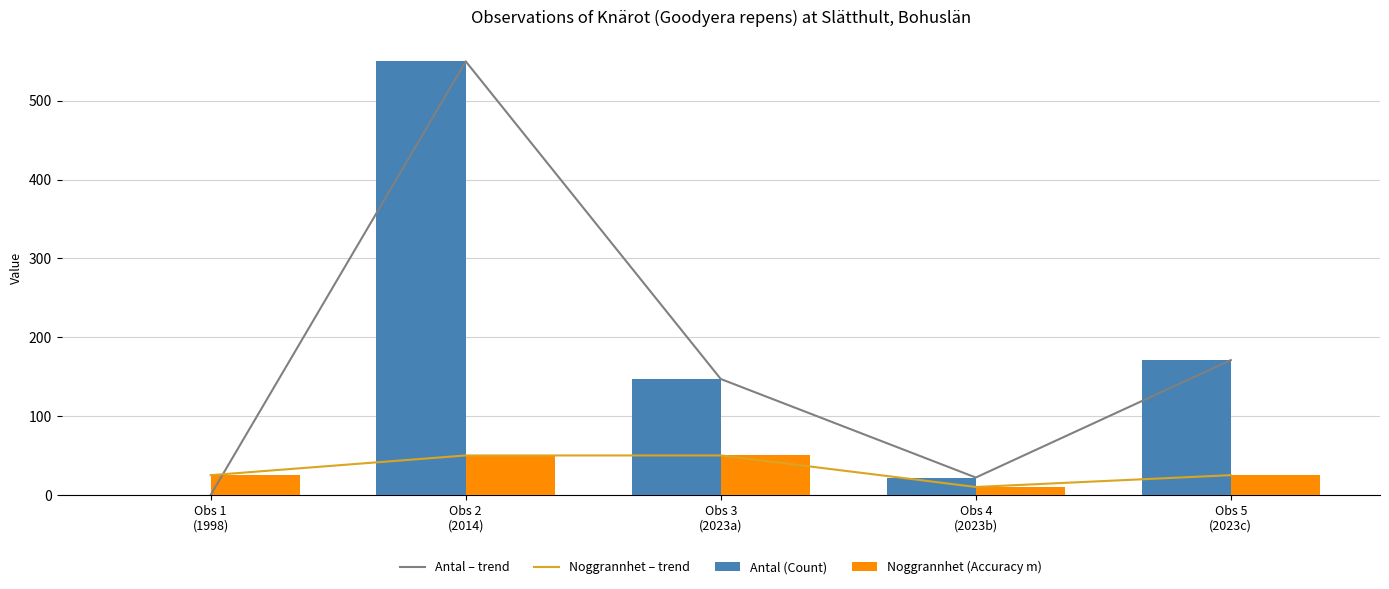

What is the sum of all Noggrannhet – trend values?

160